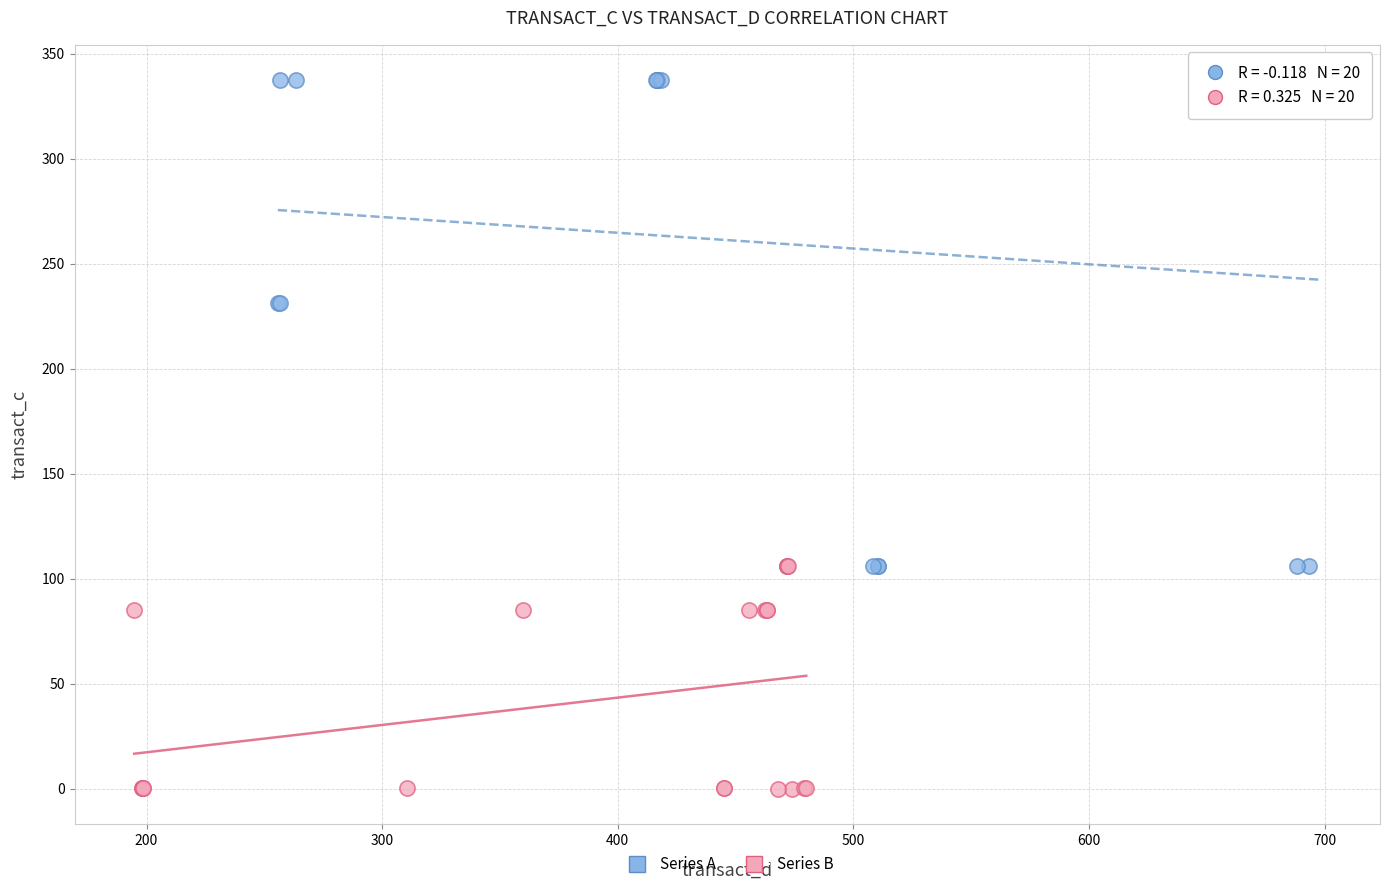

Which series reaches the minimum Y coordinate?

Series B